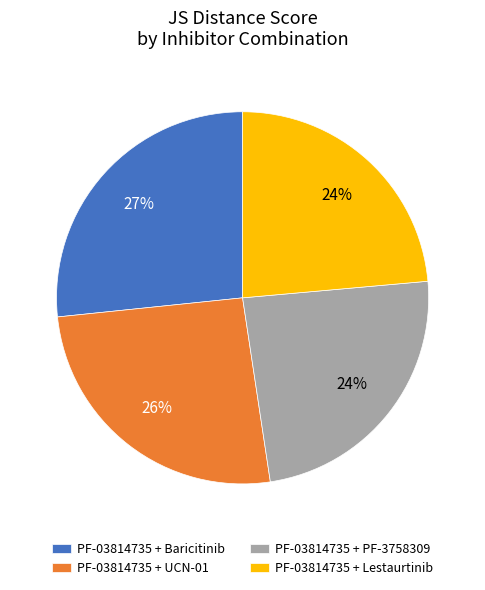

Do PF-03814735 + PF-3758309 and PF-03814735 + UCN-01 together represent more than half of the pie?

No